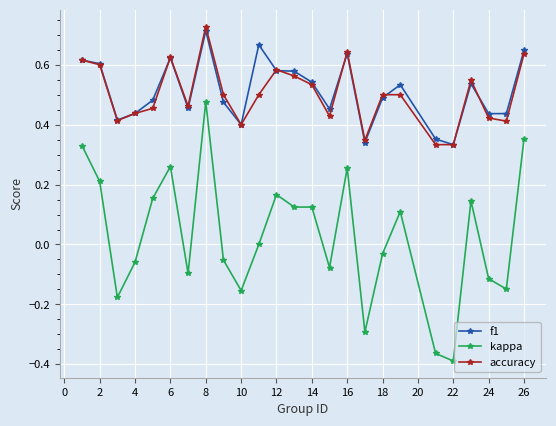

True or false: f1 and kappa cross at least once.

False